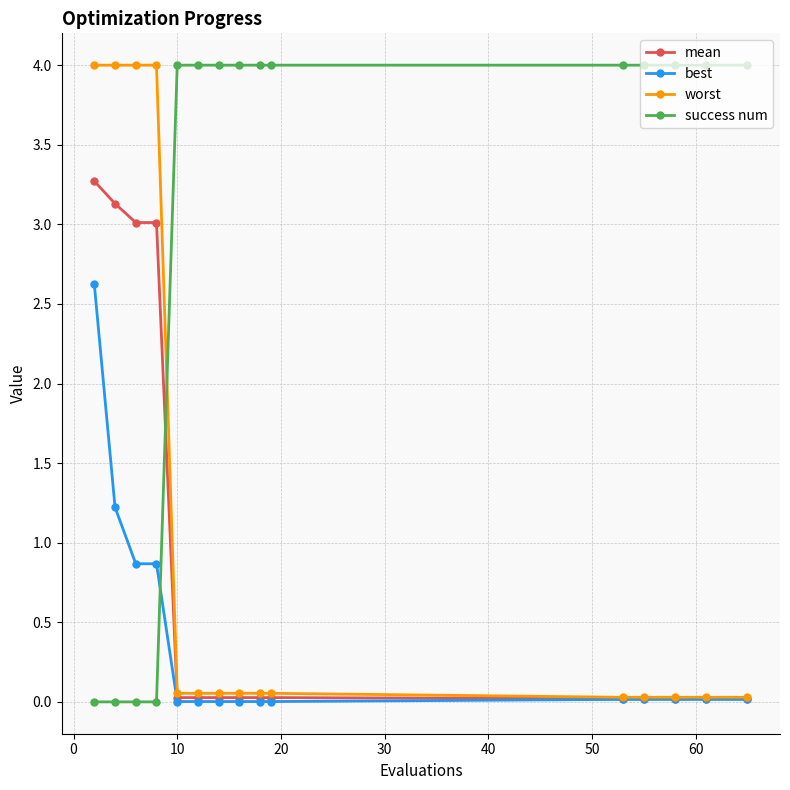

What is the maximum value for best?

2.6